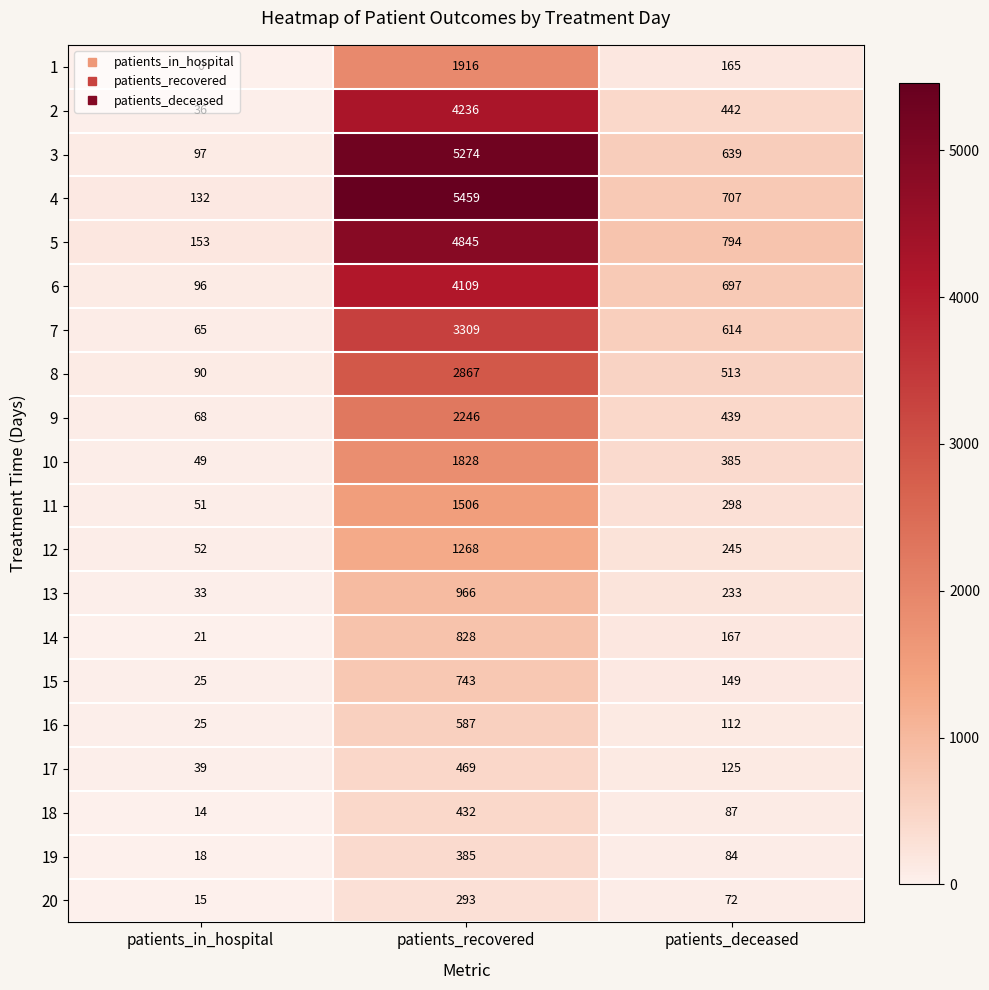

What is the sum of the 8 values at patients_in_hospital and patients_recovered?

2957